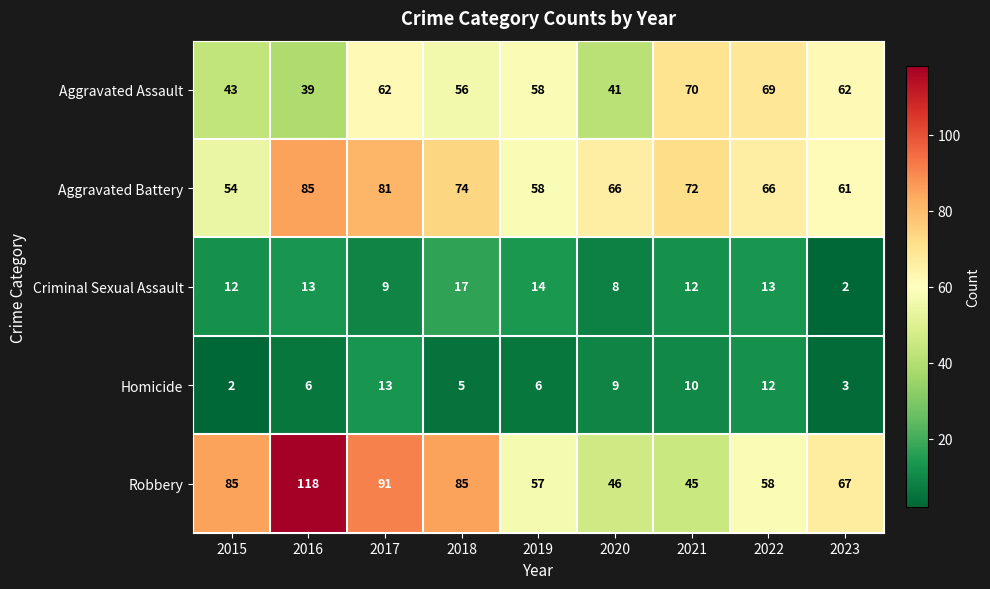

What is the smallest value displayed?

2